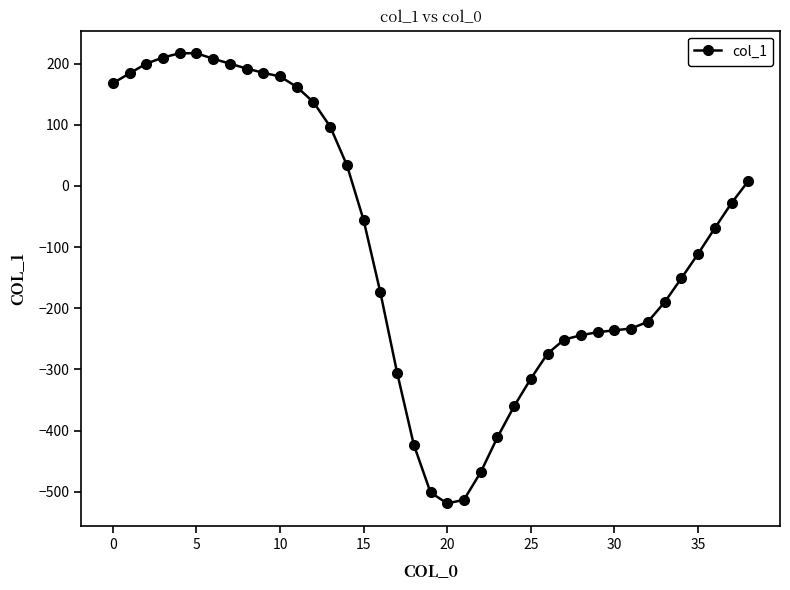

What is the maximum value shown in the chart?

217